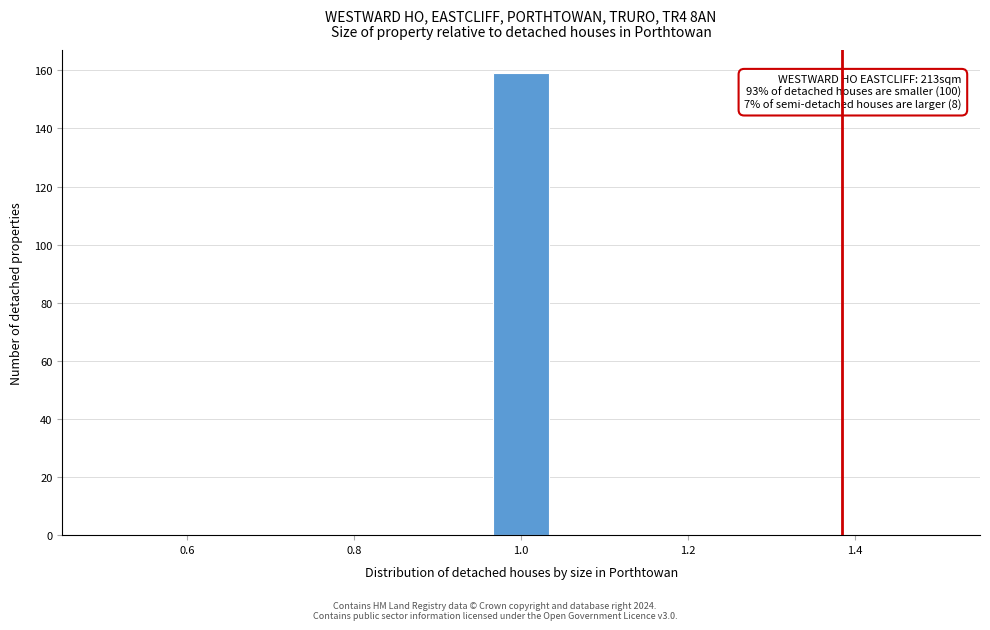

Around what value on the x-axis is the tallest bar? Give the approximate position of its centre, as read against the axis.

1.00